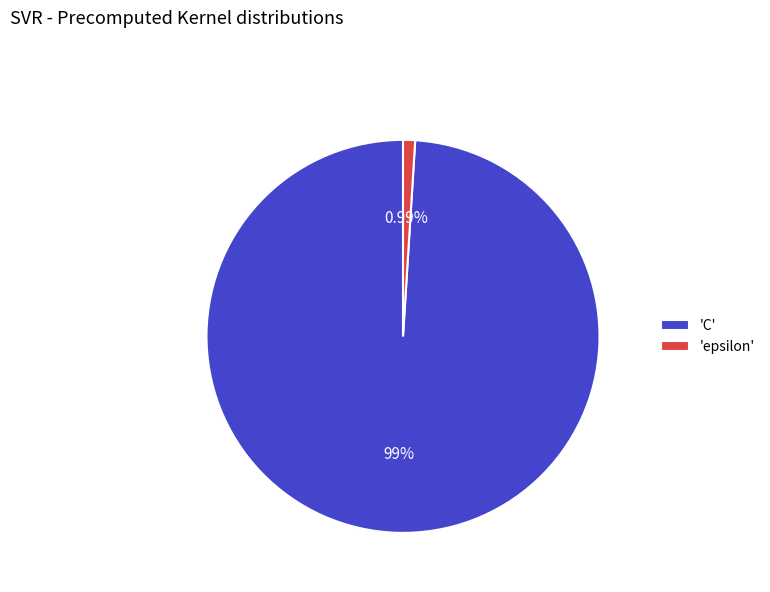

Between 'epsilon' and 'C', which is larger?

'C'